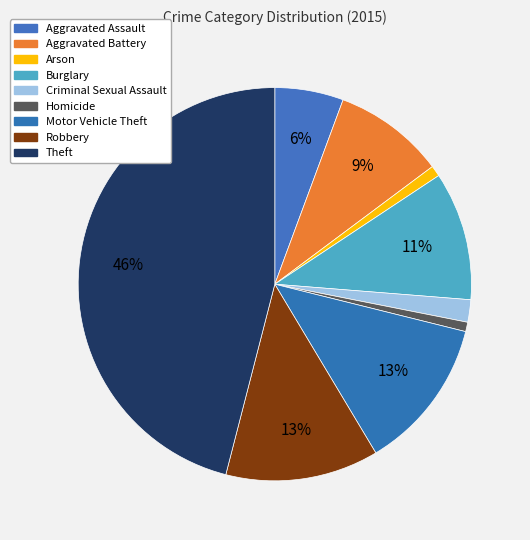

To the nearest percent, what percentage of the pie is Robbery?

13%